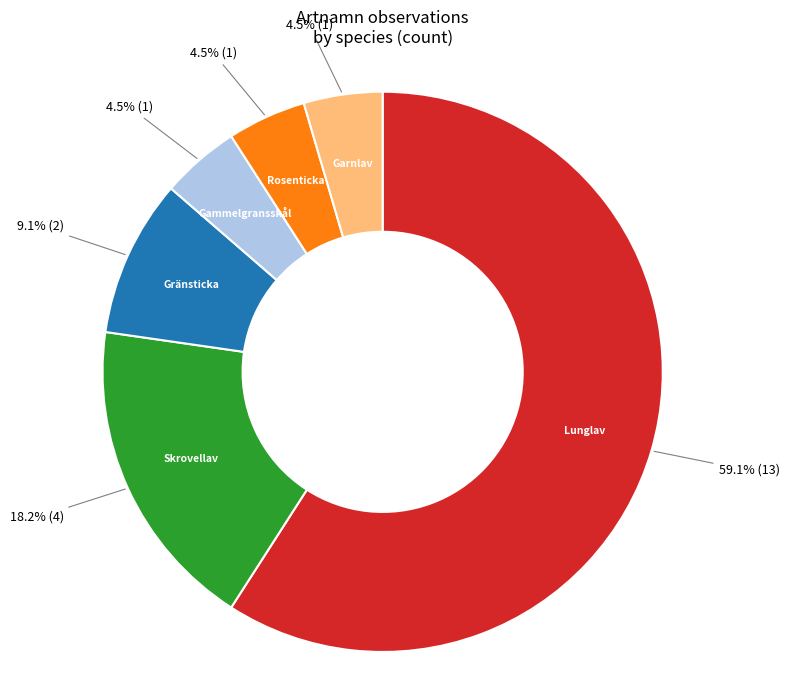

Is there a majority slice in this chart?

Yes